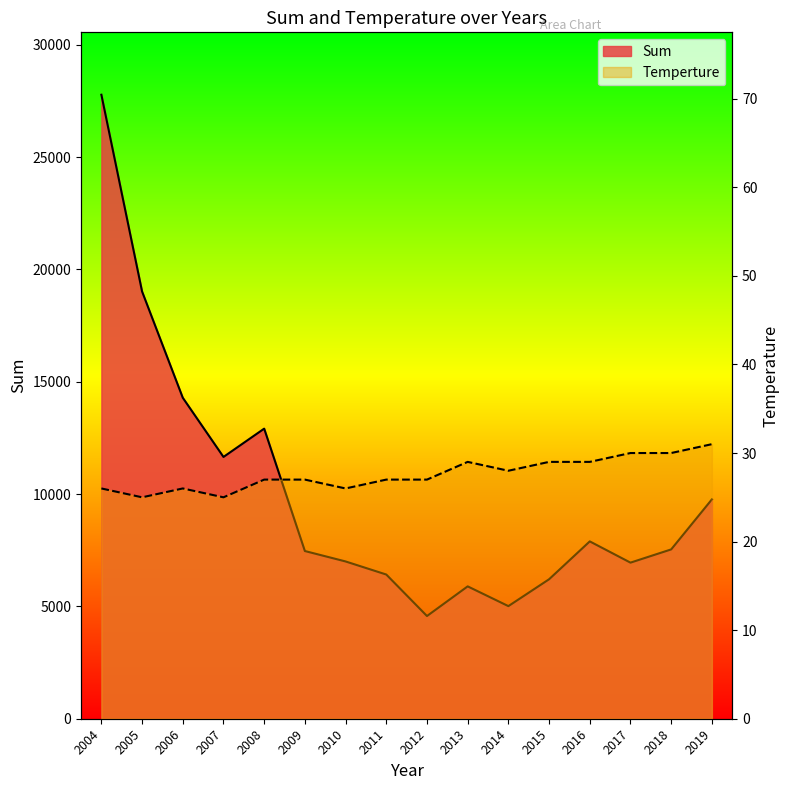

How many lines are shown in the chart?

2